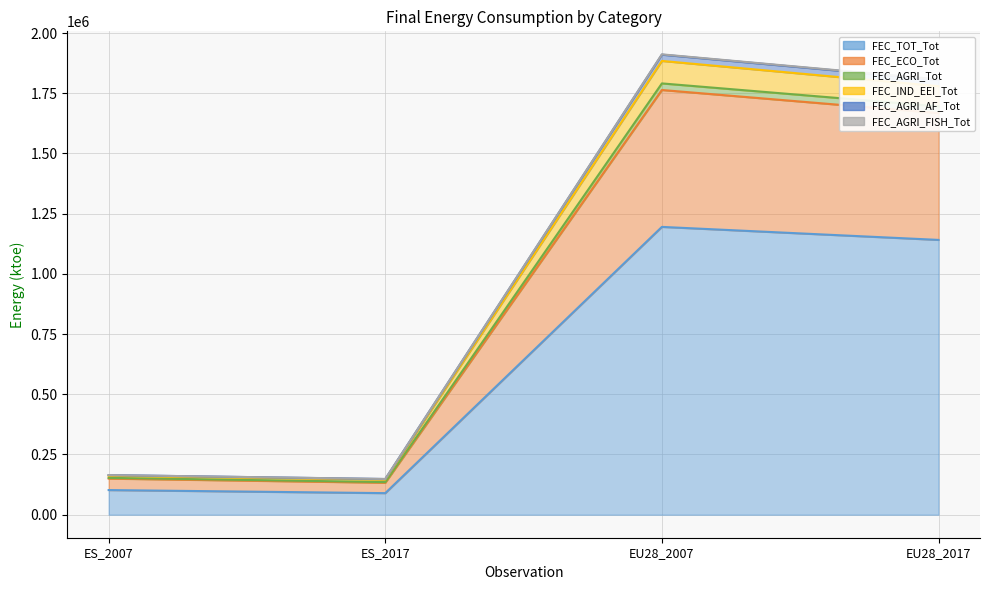

What is the approximate value of FEC_IND_EEI_Tot at EU28_2017?

1805880.0